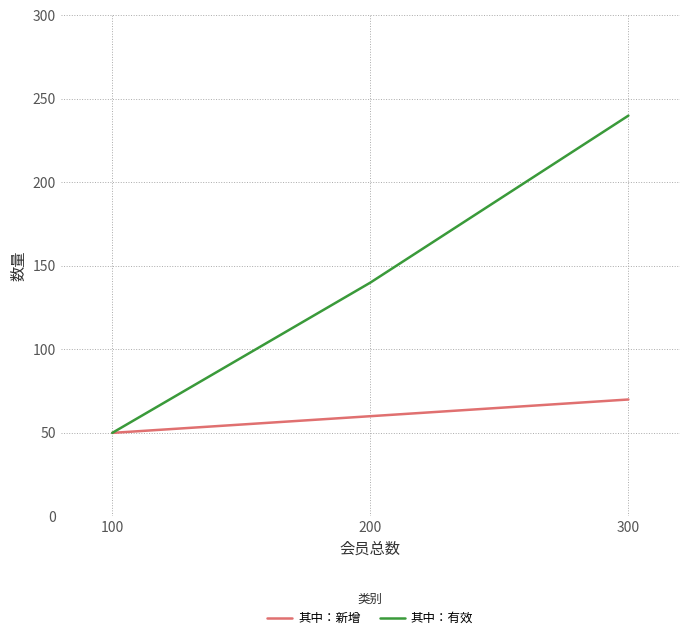

How many distinct data groups are displayed?

2